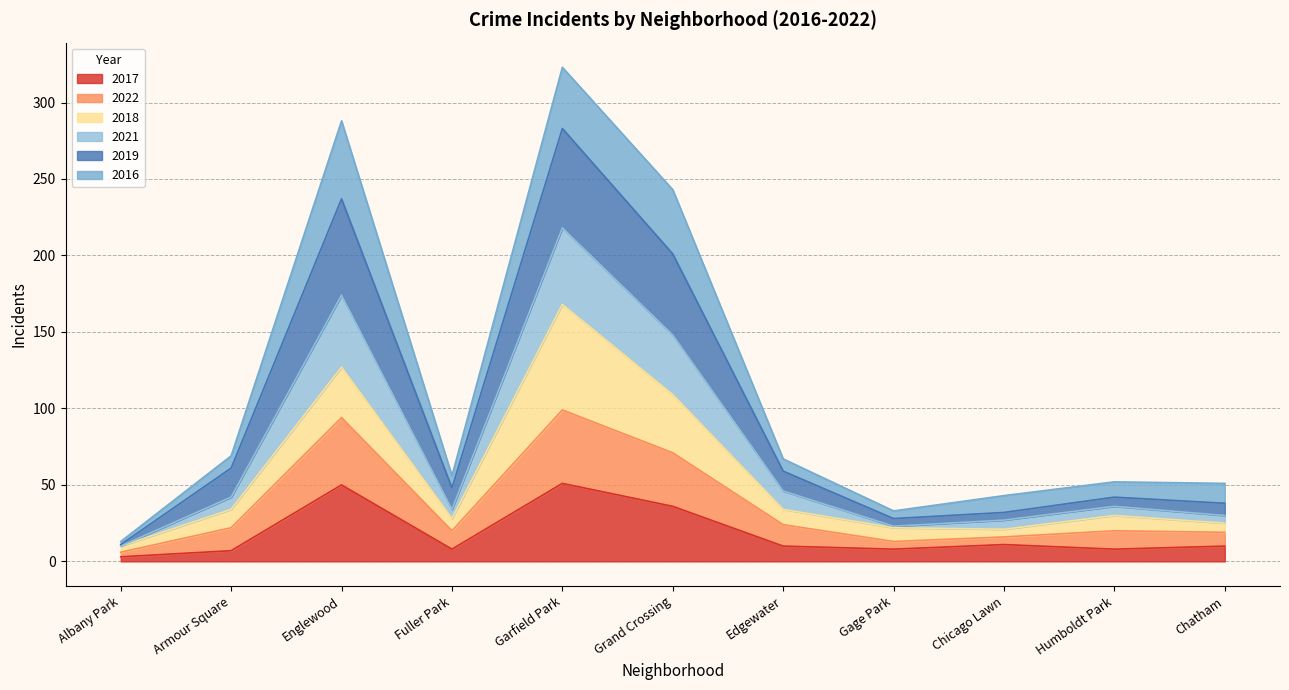

The 2017 series shows 50 at Englewood. True or false?

True